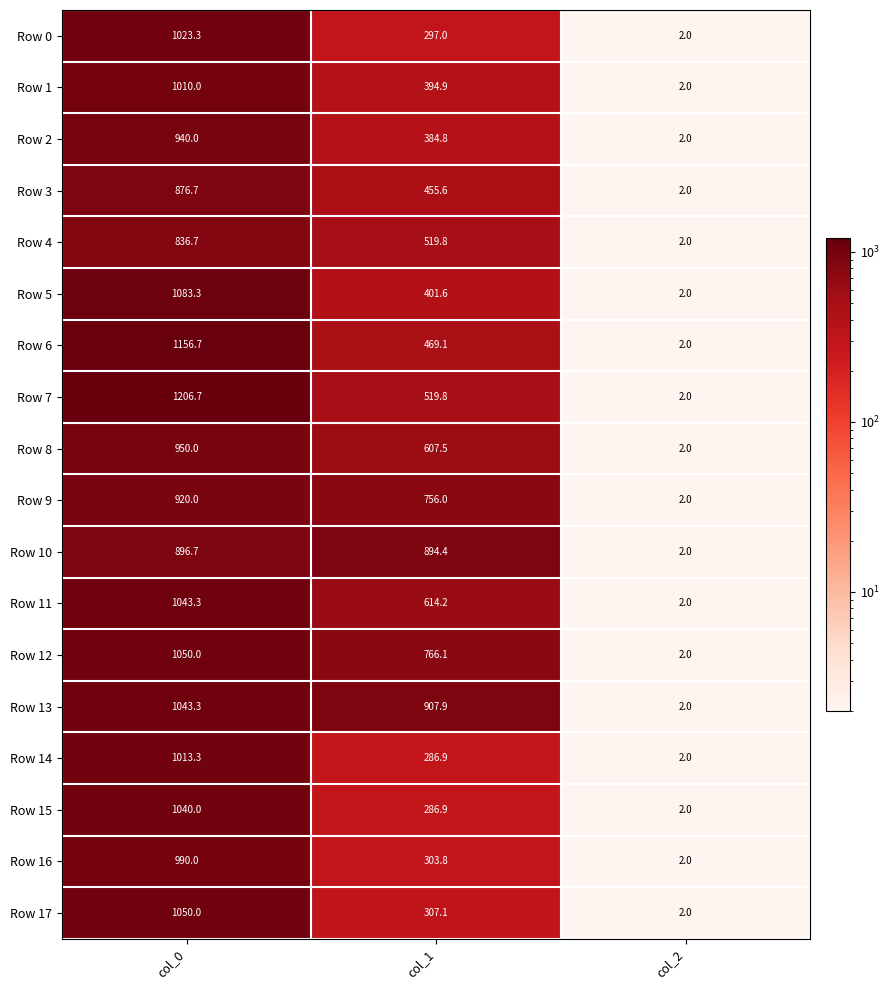

Where does the Row 8 series first go above 607?

col_0